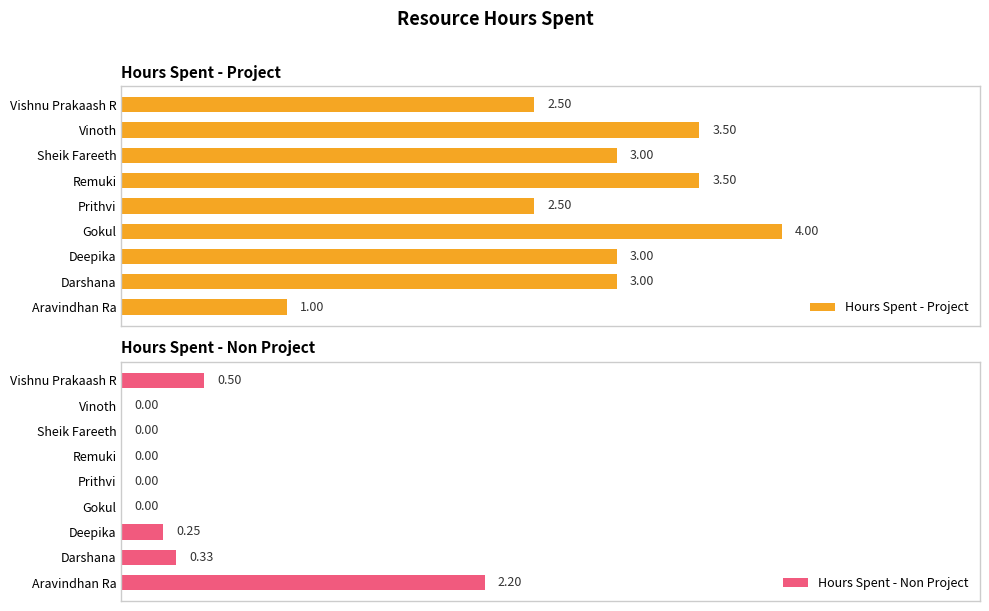

Rank the series by their average value, from highest to lowest.

Hours Spent - Project, Hours Spent - Non Project